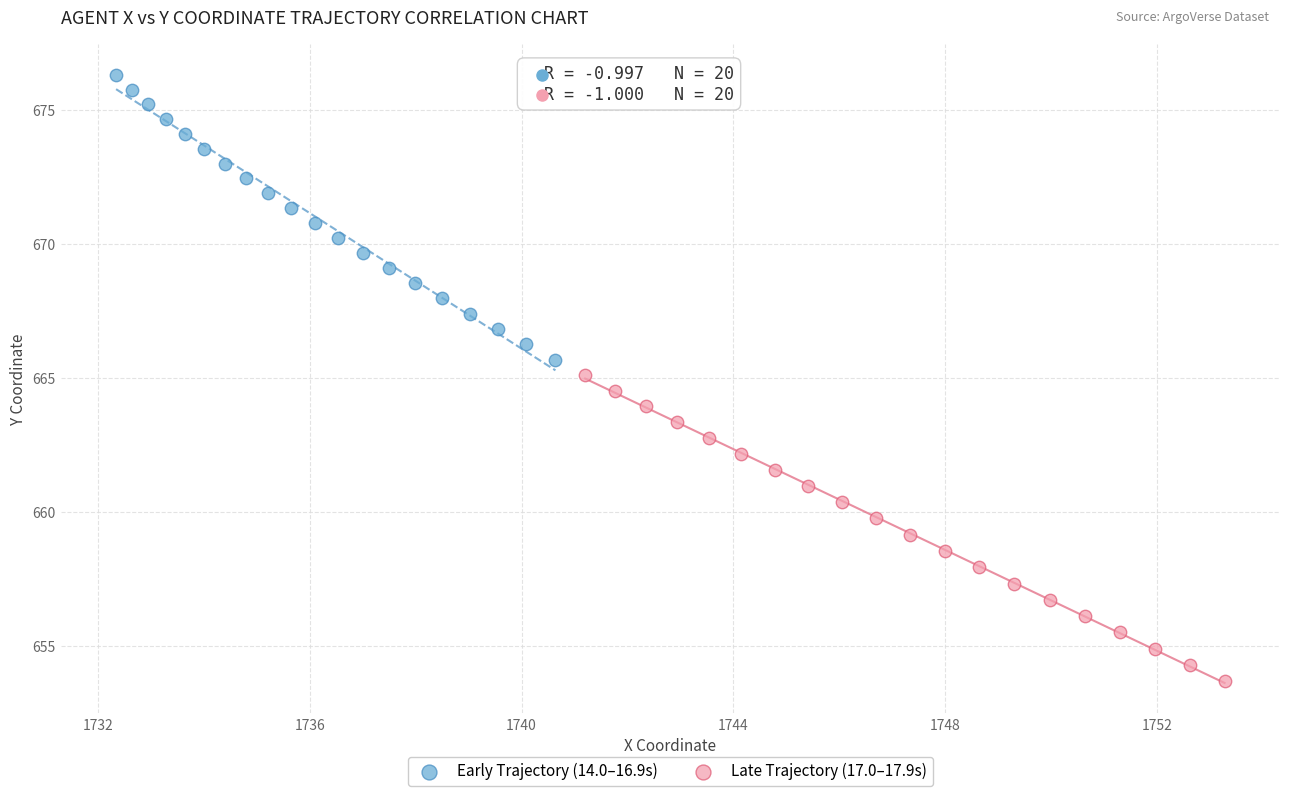

Which series reaches the minimum Y coordinate?

Late Trajectory (17.0–17.9s)